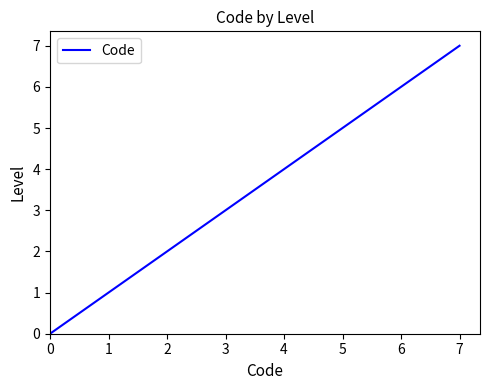

List the labels in order of value, smallest first.

0, 1, 4, 7